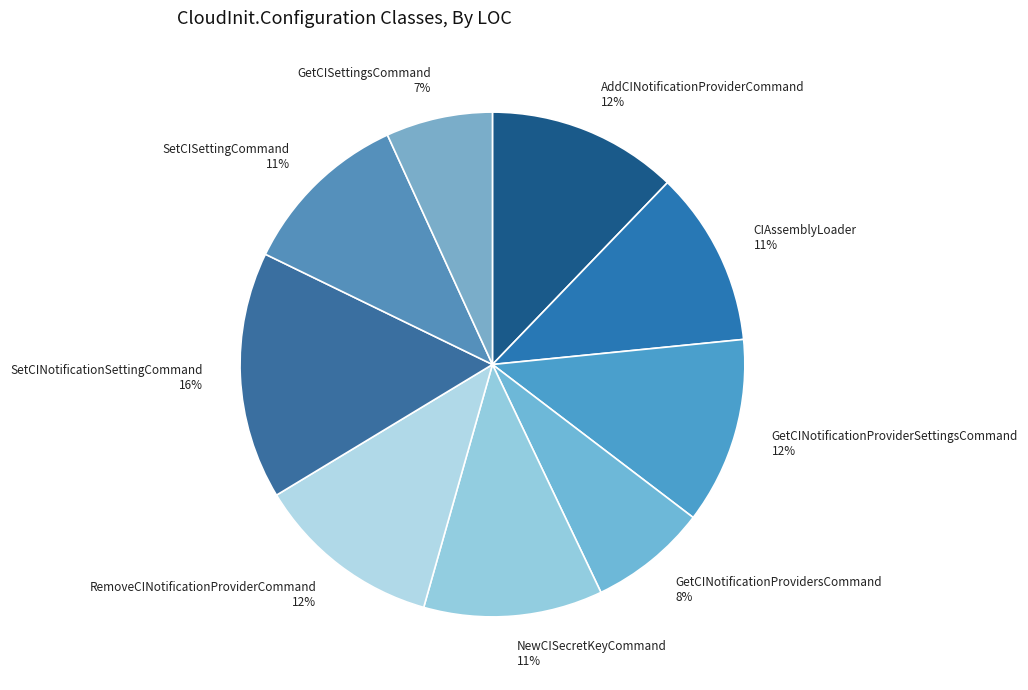

What is the largest slice in the pie chart?

SetCINotificationSettingCommand